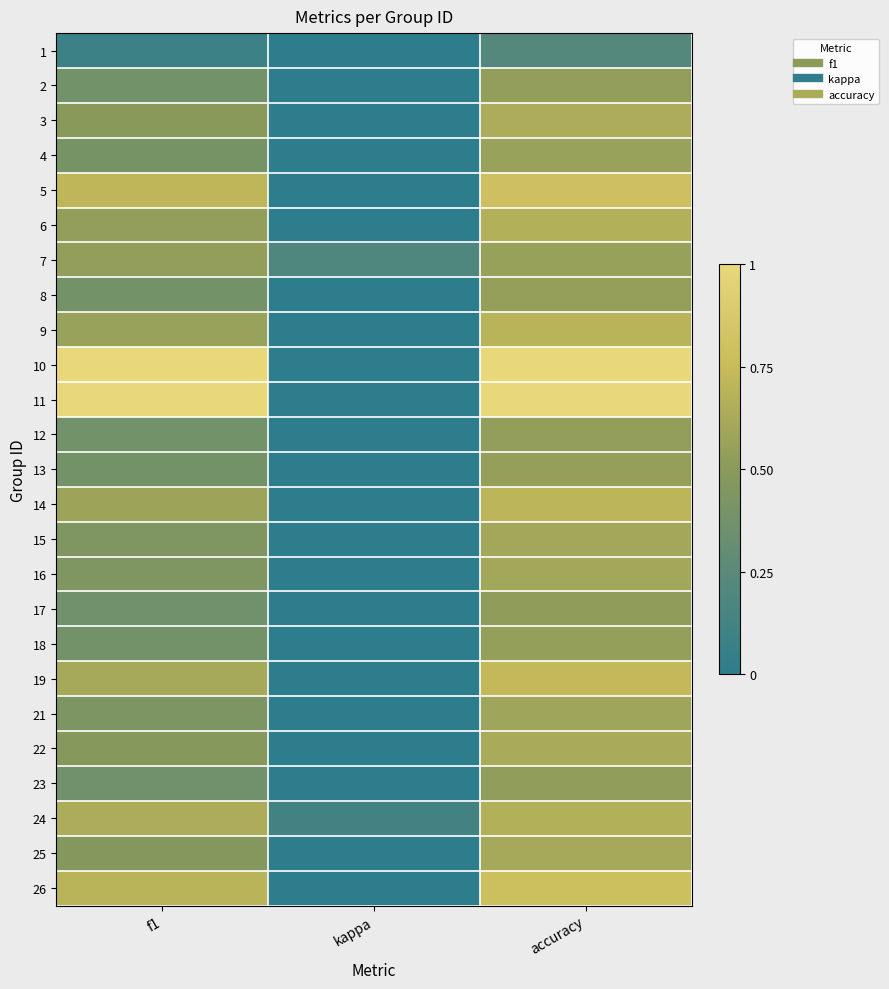

Which label corresponds to the smallest value in the chart?

kappa